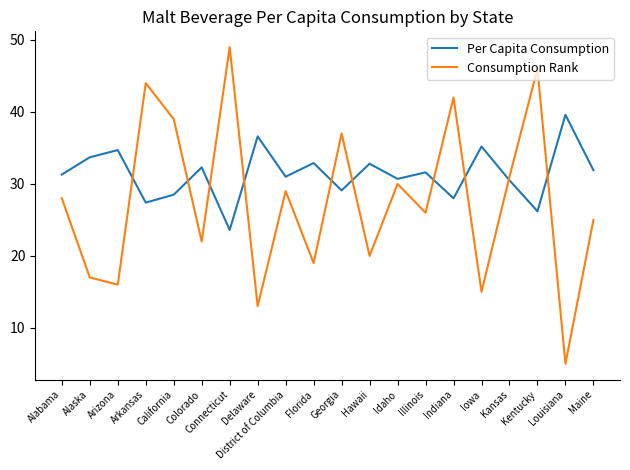

Between which two adjacent categories do Per Capita Consumption and Consumption Rank first intersect?

Arizona and Arkansas